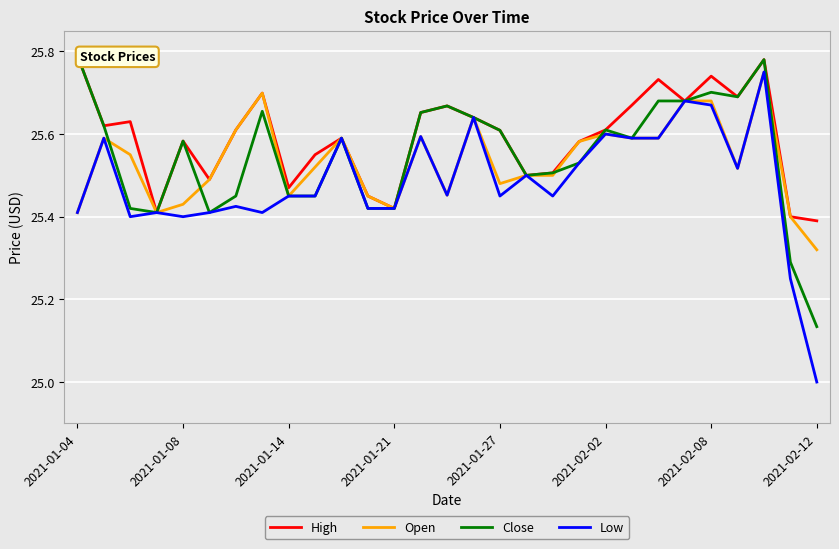

Which series has the largest range (max minus min)?

Low